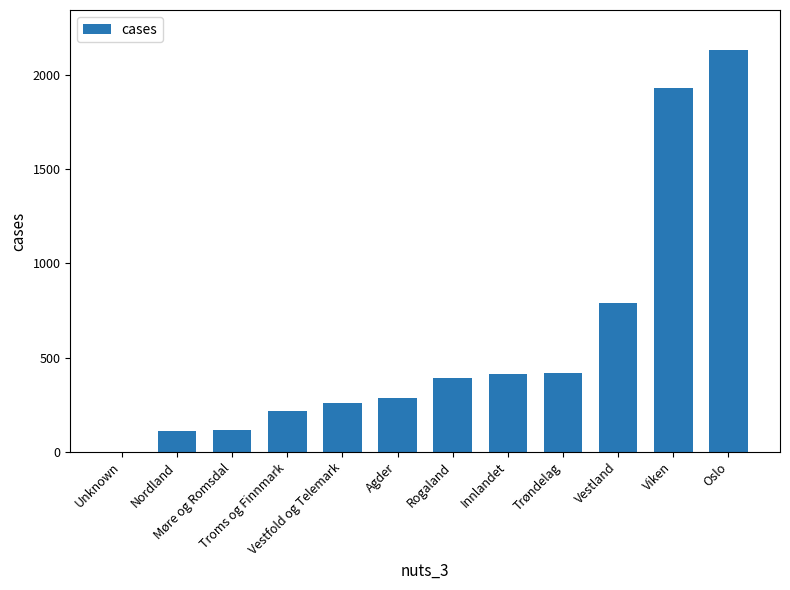

What is the maximum value shown in the chart?

2132